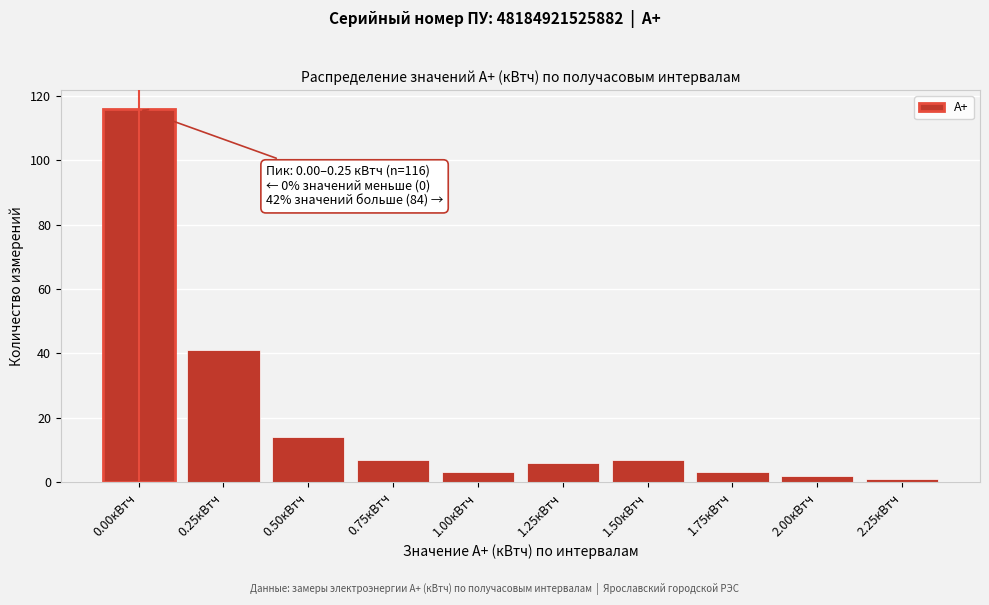

Reading right to left, what are all the values shown in this chart?

2.25кВтч=1	2.00кВтч=2	1.75кВтч=3	1.50кВтч=7	1.25кВтч=6	1.00кВтч=3	0.75кВтч=7	0.50кВтч=14	0.25кВтч=41	0.00кВтч=116